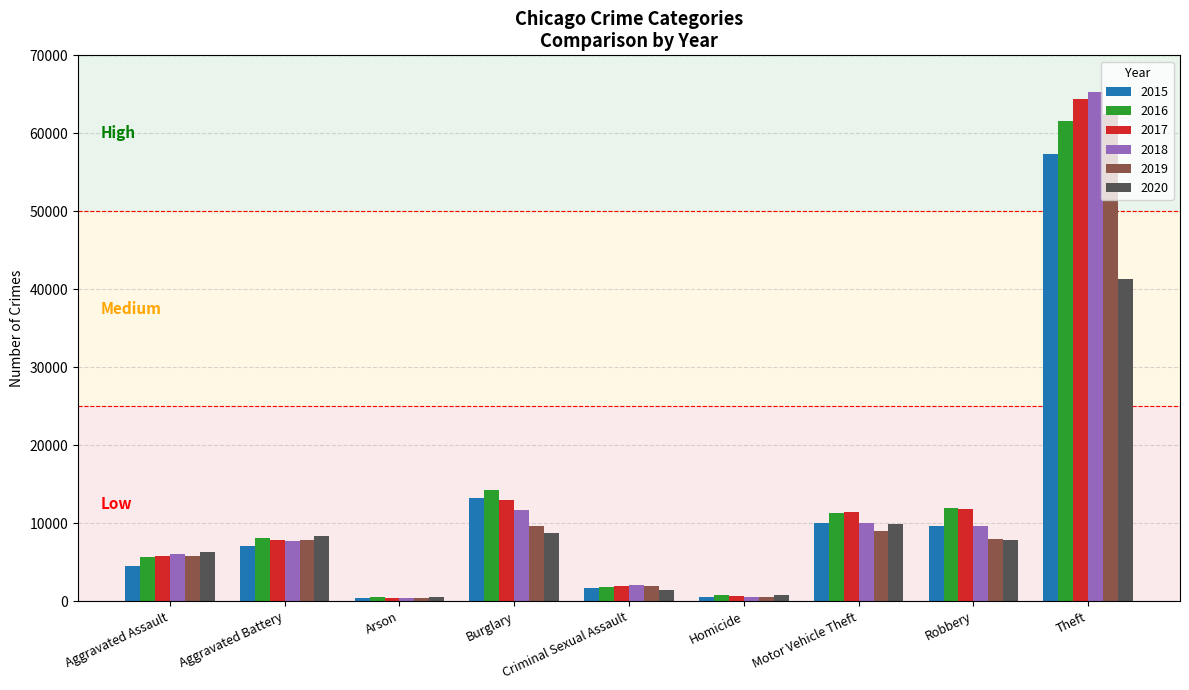

What is the sum of all 2020 values?

85364